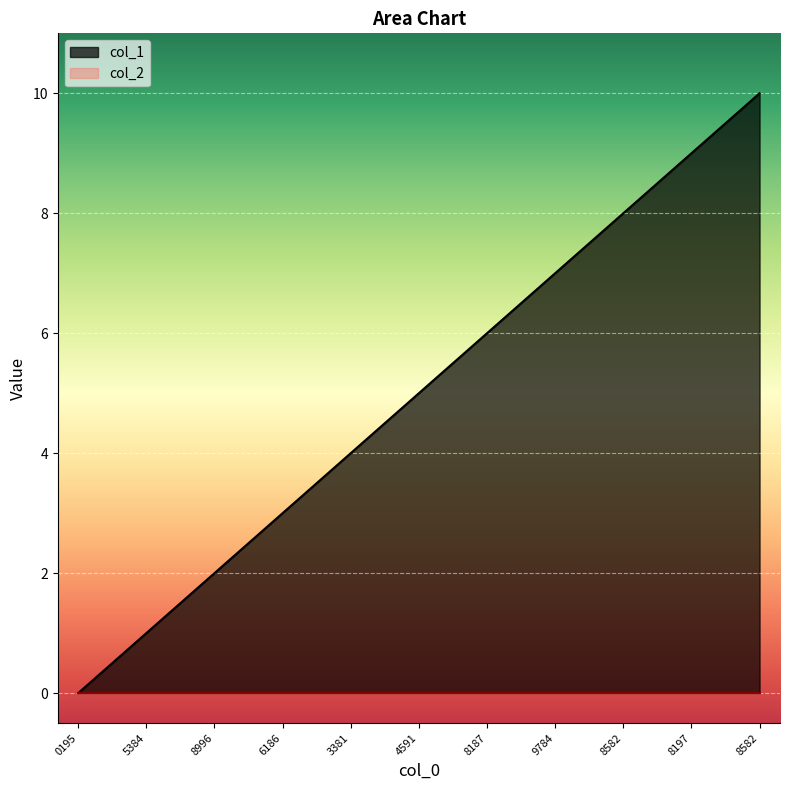

What is the value of the 11th point from the left?

10